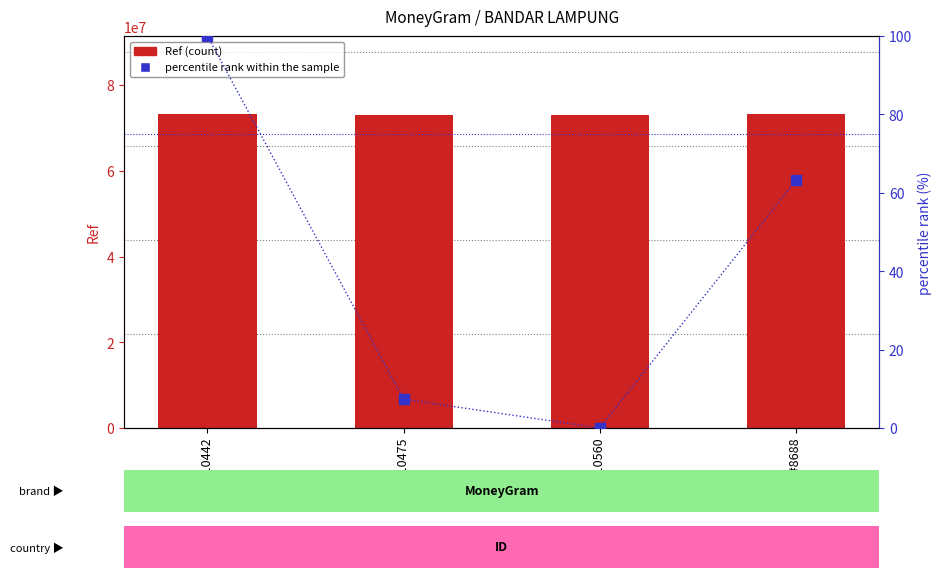

What position from the right is BRI - #10560?

2